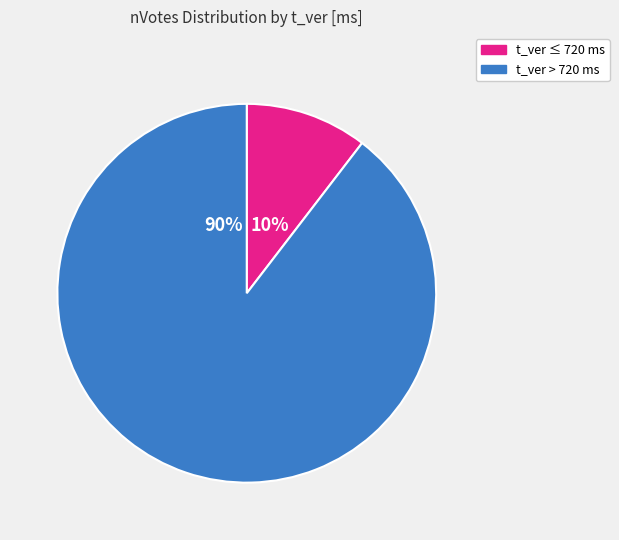

How many slices are in this pie chart?

2